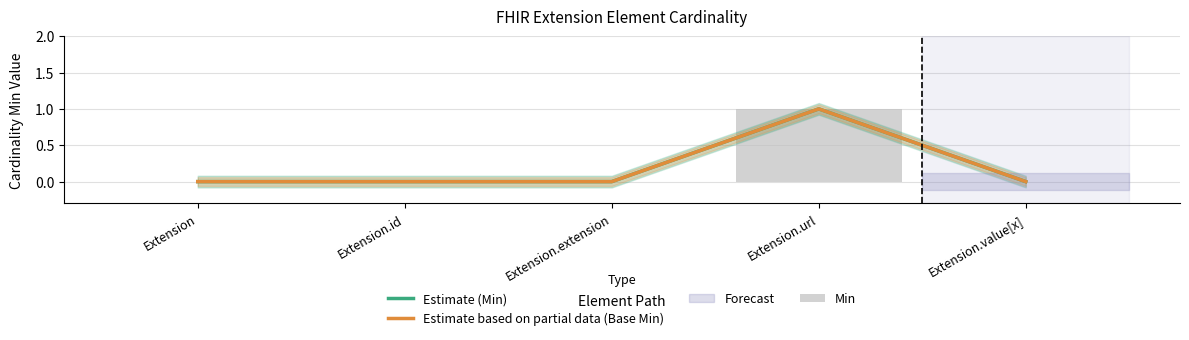

What is the sum of all Estimate (Min) values?

1